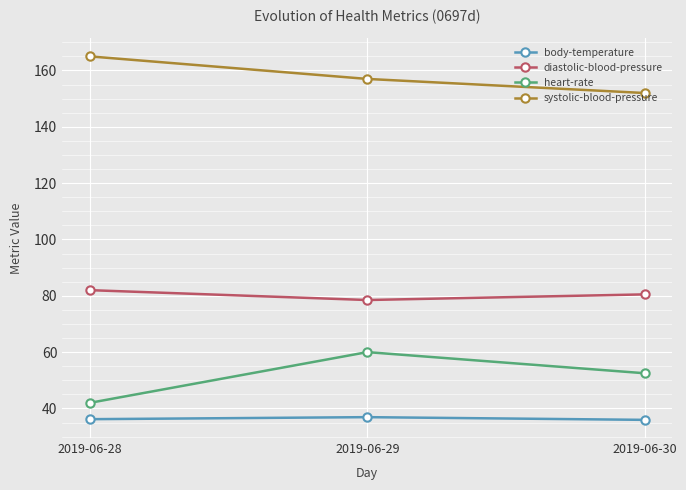

What is the difference between the body-temperature values at 2019-06-29 and 2019-06-28?

0.7